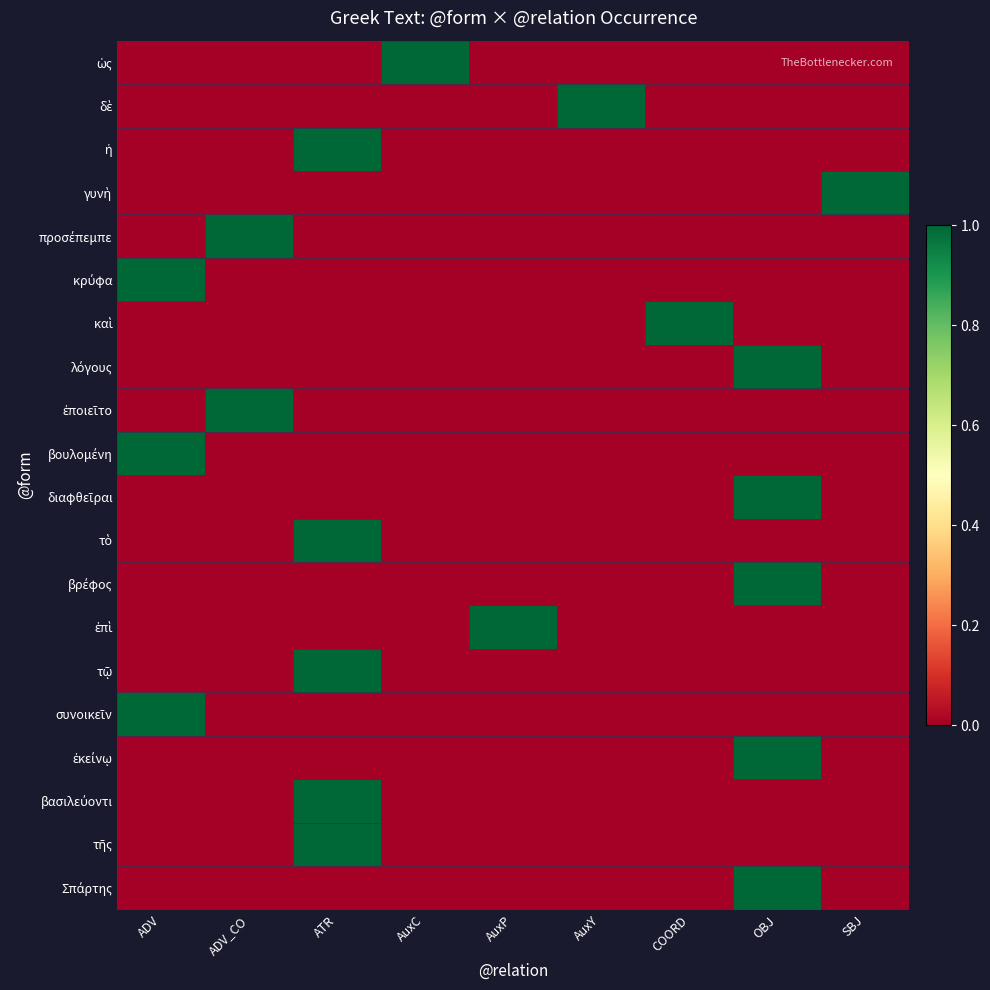

Reading right to left, what are all the values shown in this chart?

row_0: 0	0	0	0	0	1	0	0	0
row_1: 0	0	0	1	0	0	0	0	0
row_2: 0	0	0	0	0	0	1	0	0
row_3: 1	0	0	0	0	0	0	0	0
row_4: 0	0	0	0	0	0	0	1	0
row_5: 0	0	0	0	0	0	0	0	1
row_6: 0	0	1	0	0	0	0	0	0
row_7: 0	1	0	0	0	0	0	0	0
row_8: 0	0	0	0	0	0	0	1	0
row_9: 0	0	0	0	0	0	0	0	1
row_10: 0	1	0	0	0	0	0	0	0
row_11: 0	0	0	0	0	0	1	0	0
row_12: 0	1	0	0	0	0	0	0	0
row_13: 0	0	0	0	1	0	0	0	0
row_14: 0	0	0	0	0	0	1	0	0
row_15: 0	0	0	0	0	0	0	0	1
row_16: 0	1	0	0	0	0	0	0	0
row_17: 0	0	0	0	0	0	1	0	0
row_18: 0	0	0	0	0	0	1	0	0
row_19: 0	1	0	0	0	0	0	0	0